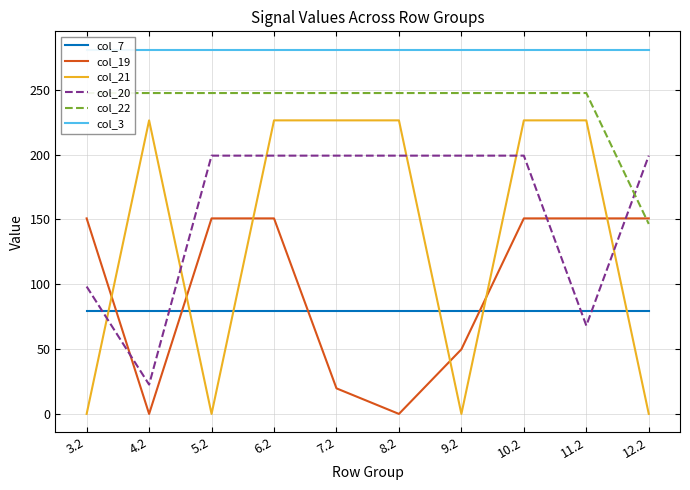

Is this an area chart (filled region under the line)?

No